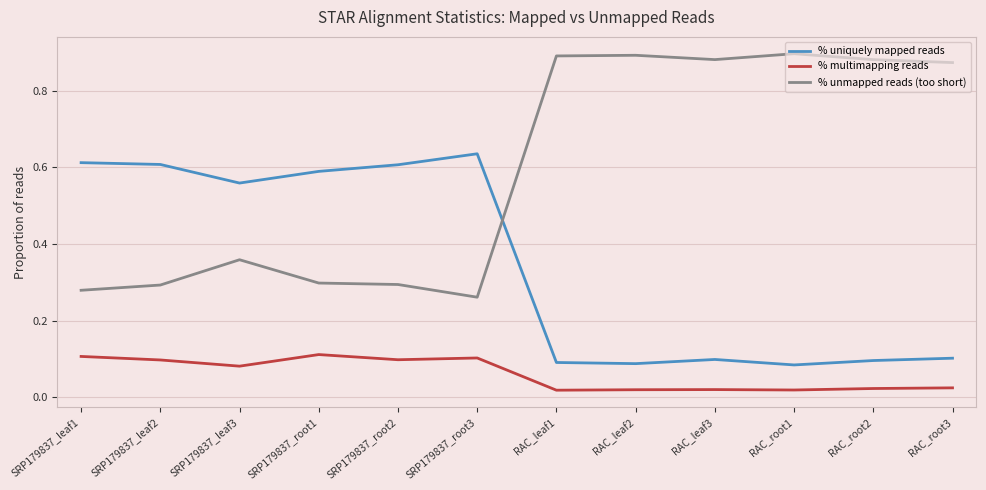

True or false: % unmapped reads (too short) and % multimapping reads cross at least once.

False